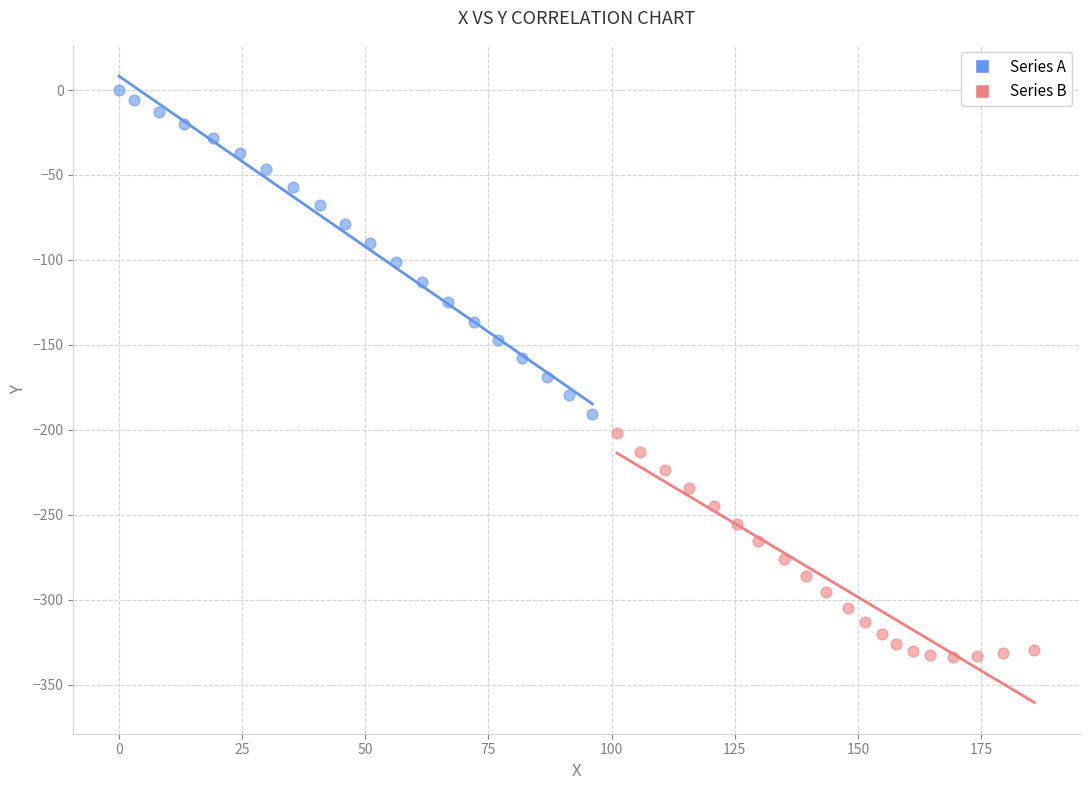

Which series reaches the maximum Y coordinate?

Series A